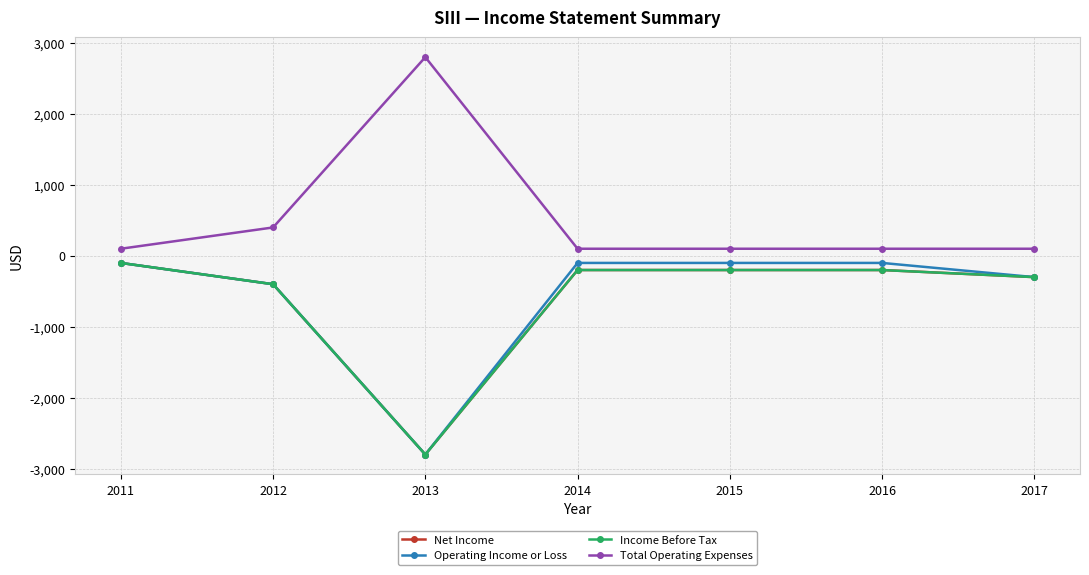

Is this an area chart (filled region under the line)?

No